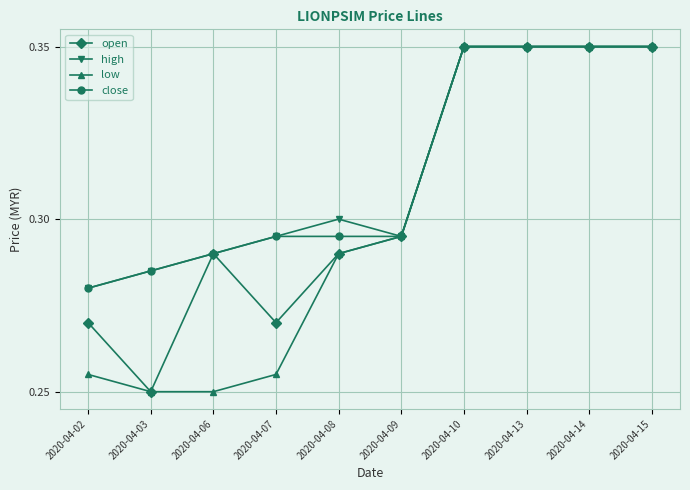

What are all the series names shown in the legend?

open, high, low, close